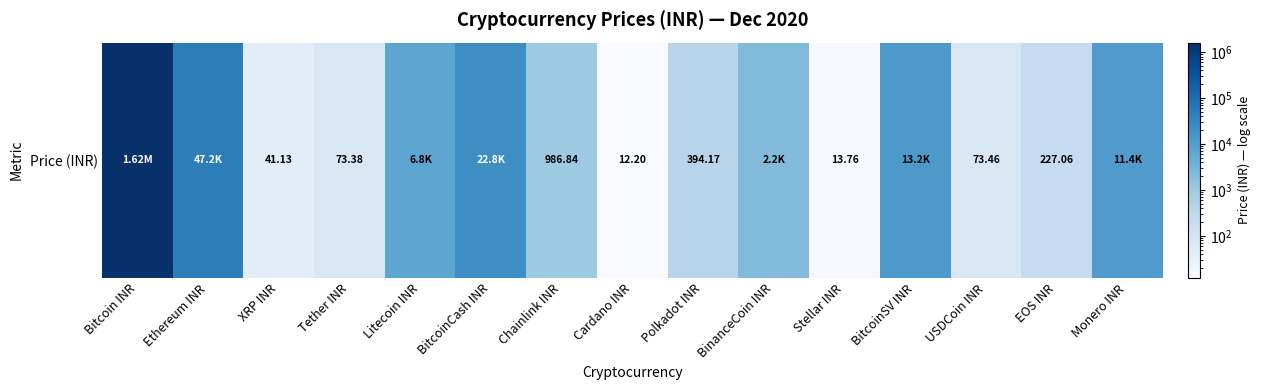

Read the value at XRP INR.

41.1